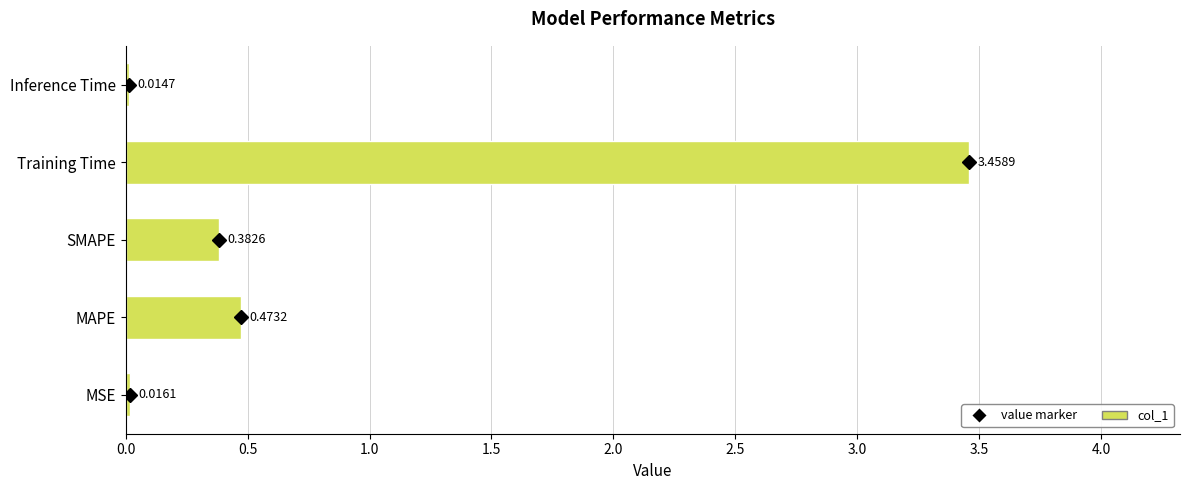

Between Training Time and Inference Time, which is larger?

Training Time